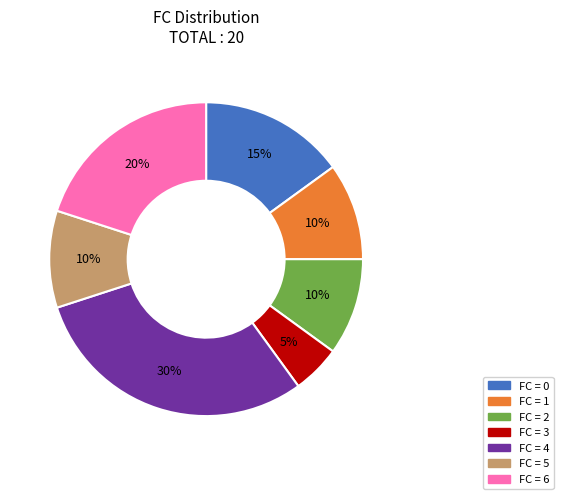

Count the number of slices in the pie.

7